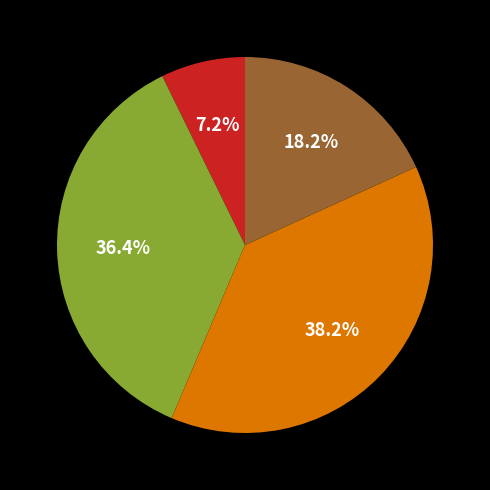

Is there any slice that represents more than half of the pie?

No